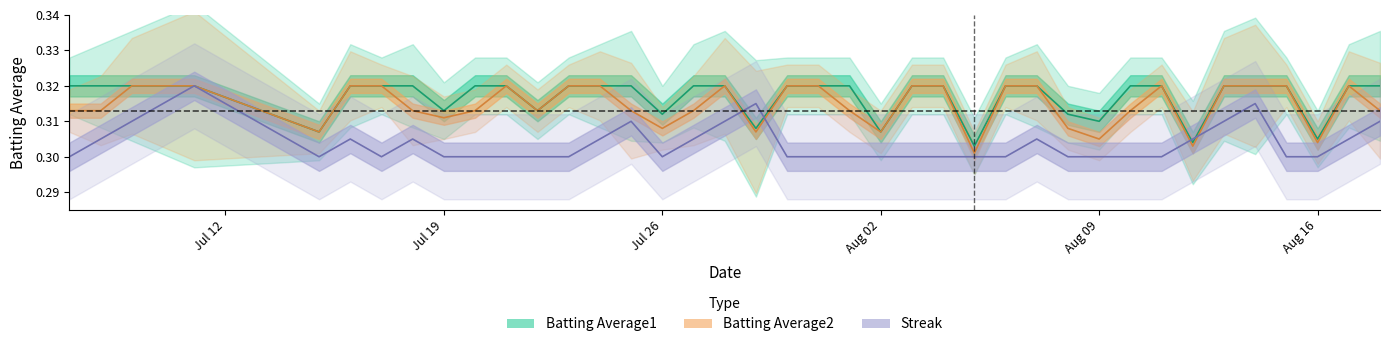

Which series has the largest range (max minus min)?

Streak